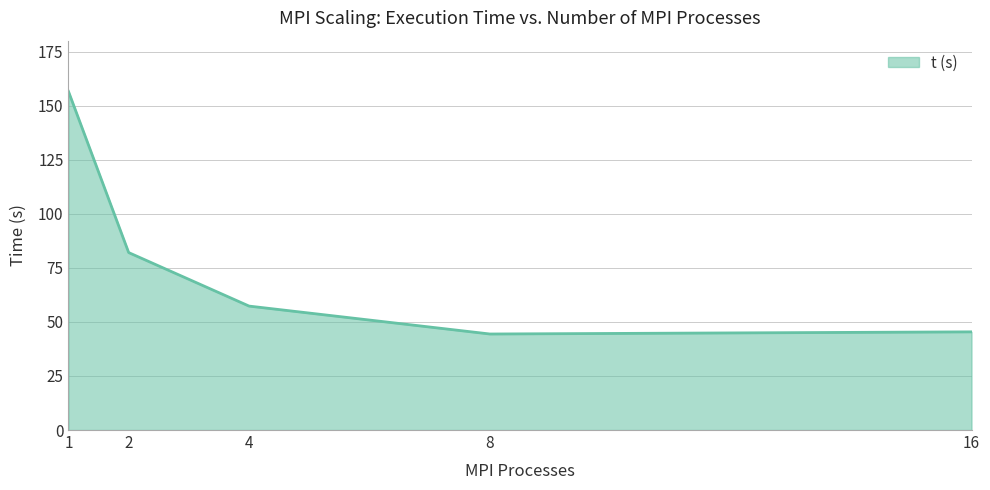

At which label is the value closest to 100?

2